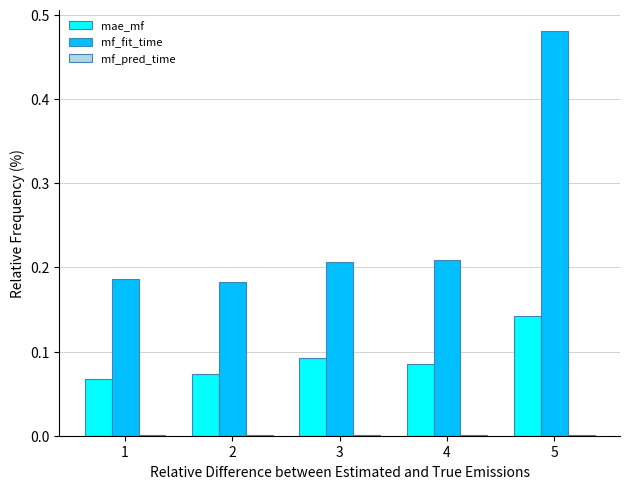

Which label corresponds to the largest value in the chart?

5